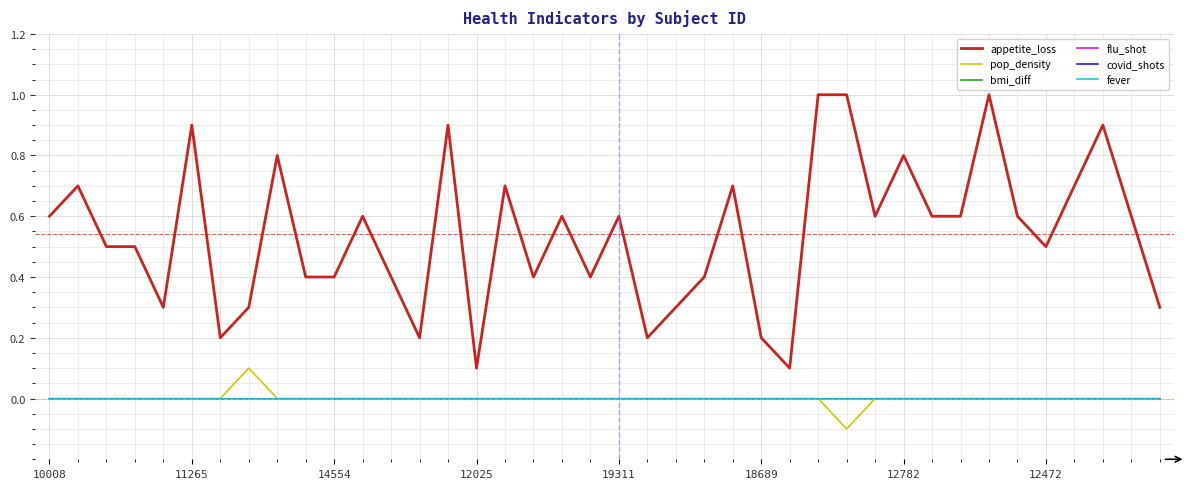

Does the chart have visible grid lines?

Yes